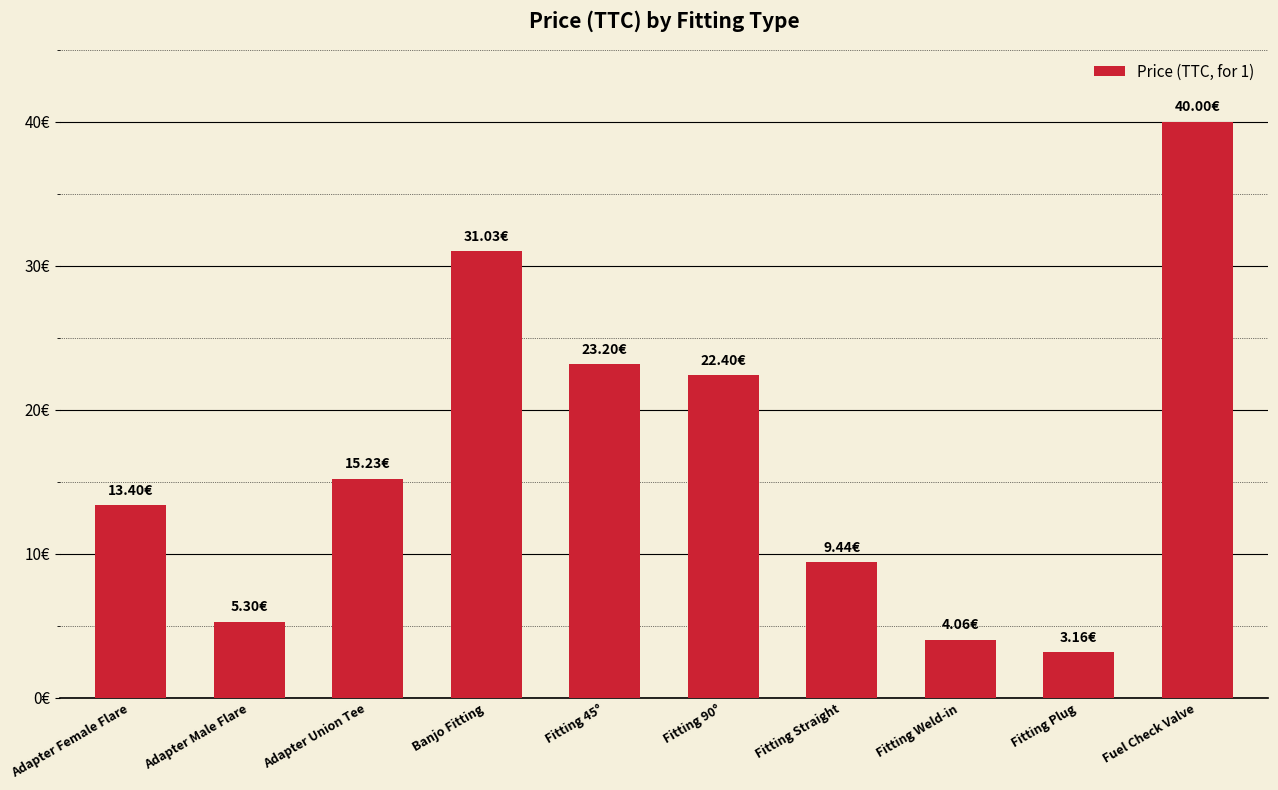

Reading left to right, list all the values displayed in this chart.

Adapter Female Flare=13.4	Adapter Male Flare=5.3	Adapter Union Tee=15.2	Banjo Fitting=31.0	Fitting 45°=23.2	Fitting 90°=22.4	Fitting Straight=9.4	Fitting Weld-in=4.1	Fitting Plug=3.2	Fuel Check Valve=40.0